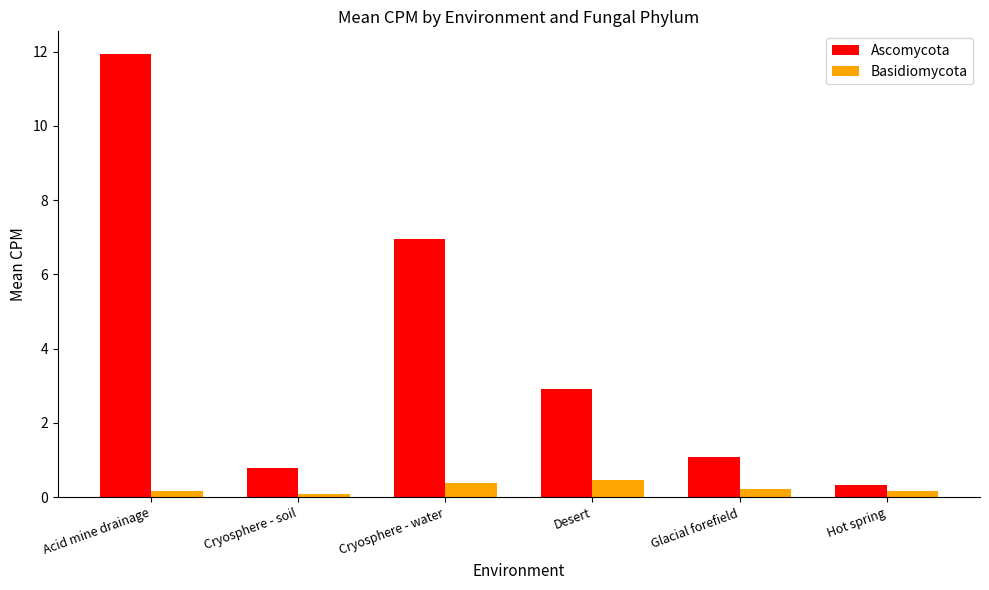

Which series changed the most between Cryosphere - water and Hot spring?

Ascomycota